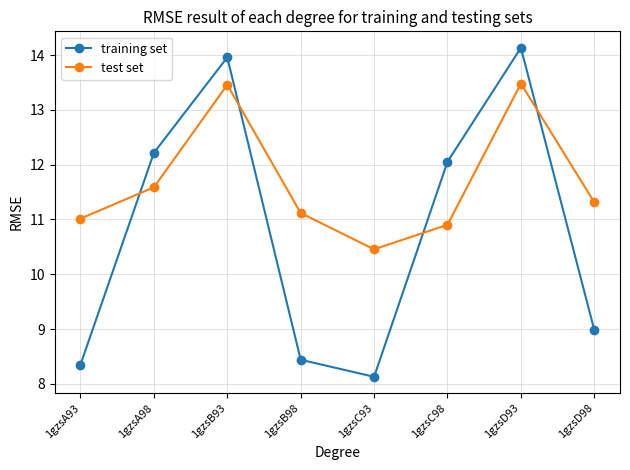

What is the label of the 7th point from the right?

1gzsA98